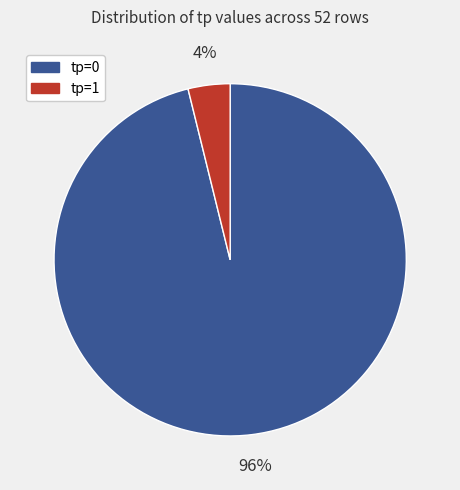

Which has a higher value, tp=0 or tp=1?

tp=0